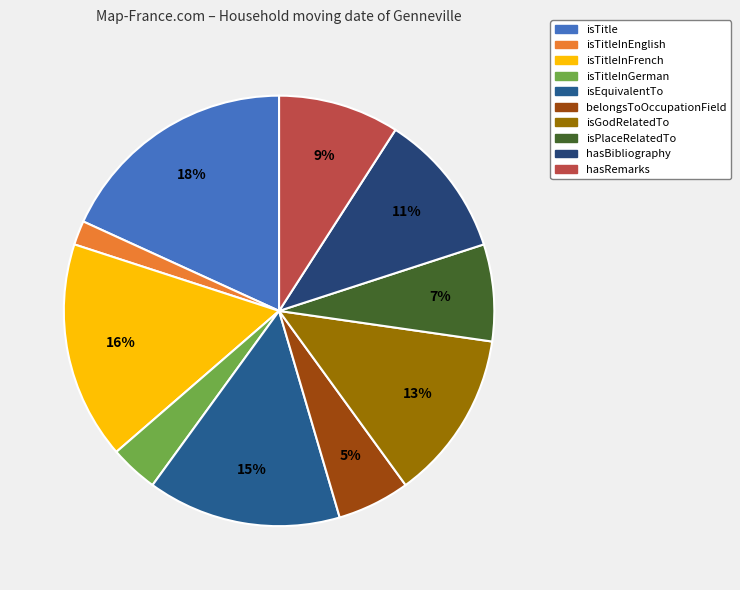

Which slice is the largest?

isTitle